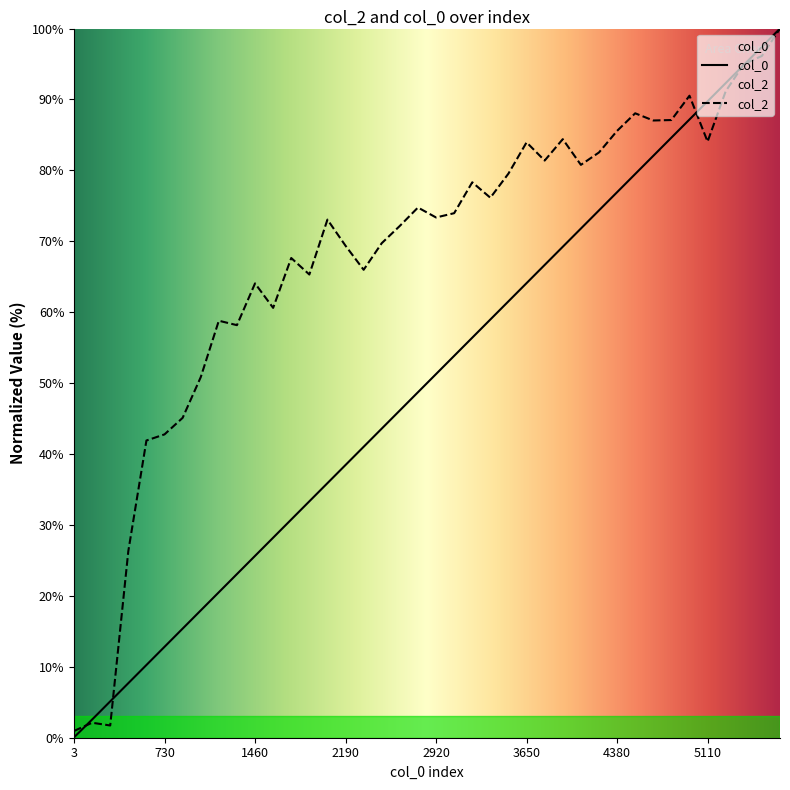

Reading left to right, transcribe all the data shown in this chart.

col_0: 0.1	2.6	5.1	7.7	10.3	12.8	15.4	17.9	20.5	23.1	25.6	28.2	30.8	33.3	35.9	38.5	41.0	43.6	46.2	48.7	51.3	53.8	56.4	59.0	61.5	64.1	66.7	69.2	71.8	74.4	76.9	79.5	82.1	84.6	87.2	89.7	92.3	94.9	97.4	100.0
col_2: 0.9	2.1	1.7	26.3	41.9	42.8	45.1	50.8	58.8	58.2	64.1	60.6	67.6	65.3	73.1	69.4	66.0	69.7	72.2	74.8	73.4	74.0	78.3	76.1	79.6	84.0	81.4	84.4	80.8	82.5	85.6	88.1	87.0	87.1	90.5	84.1	91.2	95.0	96.1	100.0